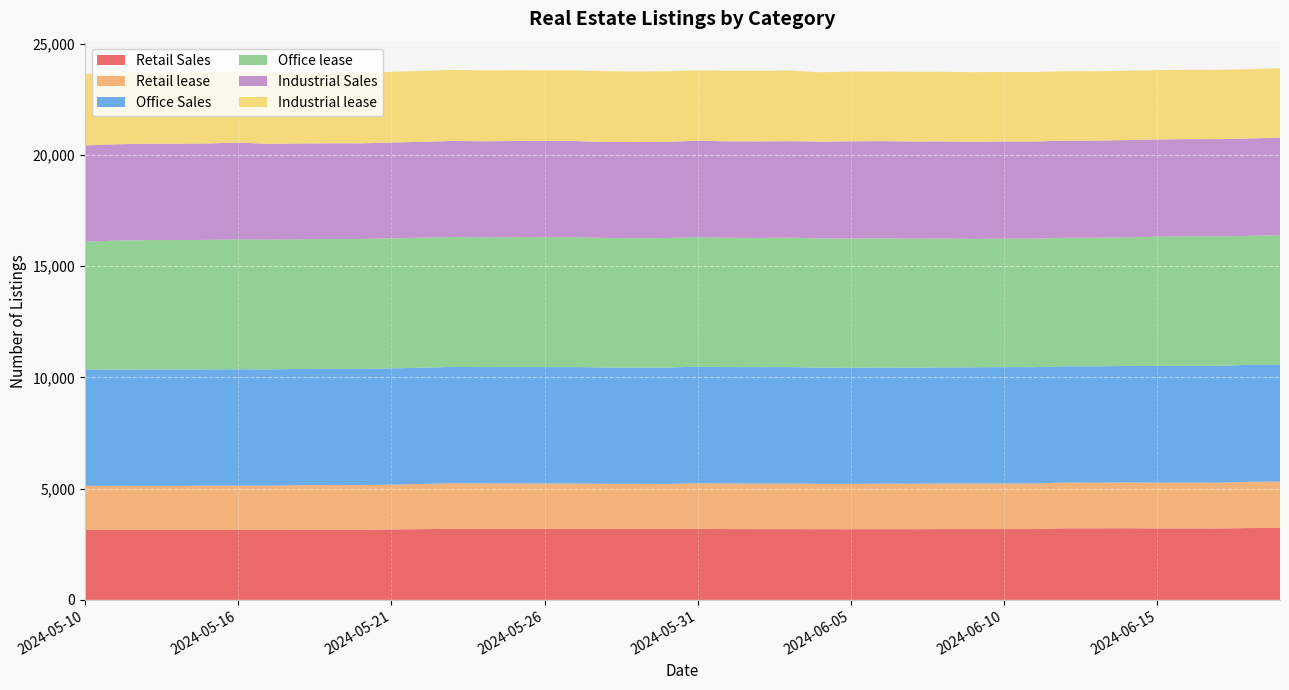

Reading left to right, transcribe all the data shown in this chart.

Retail Sales: 3149	3147	3145	3146	3146	3146	3147	3152	3153	3152	3167	3181	3197	3196	3194	3193	3192	3191	3192	3190	3198	3183	3182	3182	3178	3177	3178	3178	3184	3184	3184	3184	3218	3218	3221	3212	3213	3210	3229	3233
Retail lease: 1980	1978	1983	1983	1989	1987	1988	2005	2007	2007	2013	2031	2045	2042	2040	2039	2040	2027	2026	2022	2045	2050	2047	2049	2039	2039	2047	2044	2049	2049	2049	2049	2059	2051	2061	2058	2060	2060	2079	2086
Office Sales: 5227	5227	5227	5227	5226	5231	5224	5222	5222	5222	5223	5224	5227	5226	5229	5230	5230	5226	5226	5229	5241	5230	5230	5230	5219	5214	5220	5211	5216	5220	5227	5226	5224	5227	5231	5245	5249	5249	5255	5257
Office lease: 5742	5793	5815	5815	5817	5844	5831	5831	5837	5837	5843	5843	5840	5831	5843	5843	5843	5821	5813	5822	5822	5806	5807	5817	5808	5809	5804	5799	5789	5770	5773	5774	5773	5778	5777	5810	5817	5817	5797	5819
Industrial Sales: 4324	4329	4331	4331	4334	4342	4303	4301	4301	4300	4306	4307	4317	4315	4316	4316	4316	4314	4319	4321	4331	4338	4338	4338	4349	4369	4369	4368	4366	4367	4367	4367	4365	4366	4373	4369	4370	4370	4376	4377
Industrial lease: 3209	3213	3210	3210	3210	3214	3185	3175	3175	3174	3179	3185	3190	3188	3180	3178	3177	3178	3172	3170	3165	3172	3173	3174	3117	3131	3129	3130	3129	3125	3125	3125	3119	3116	3117	3114	3113	3113	3116	3120